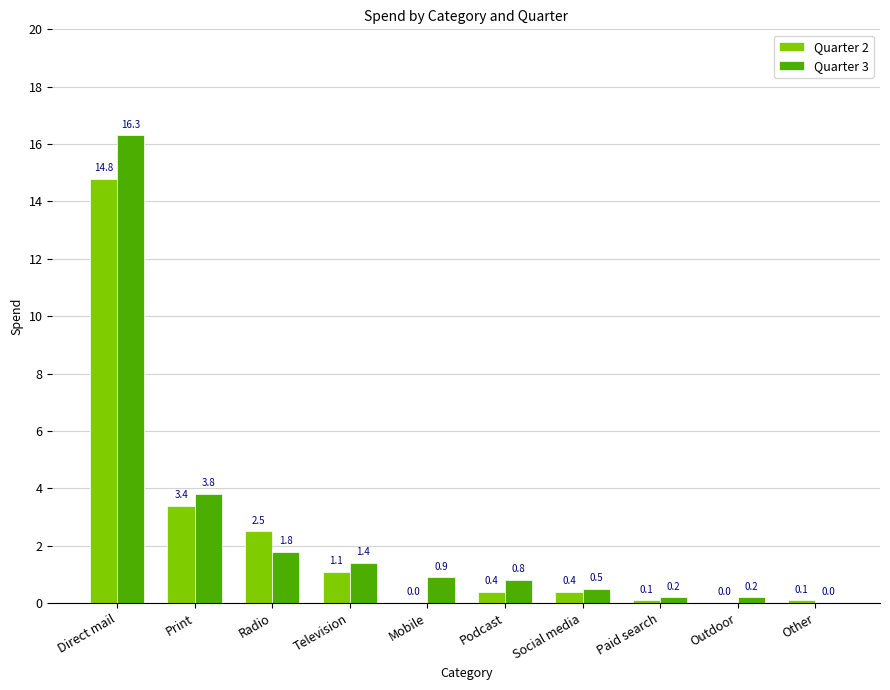

At which label is Quarter 3 closest to 8?

Print